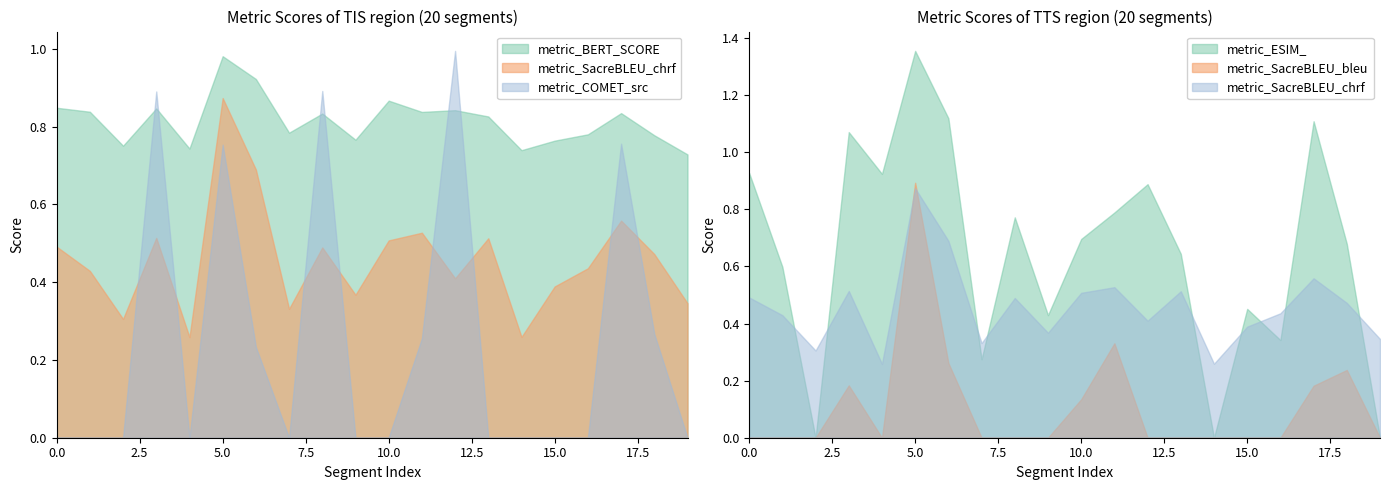

Which label corresponds to the smallest value in the chart?

2